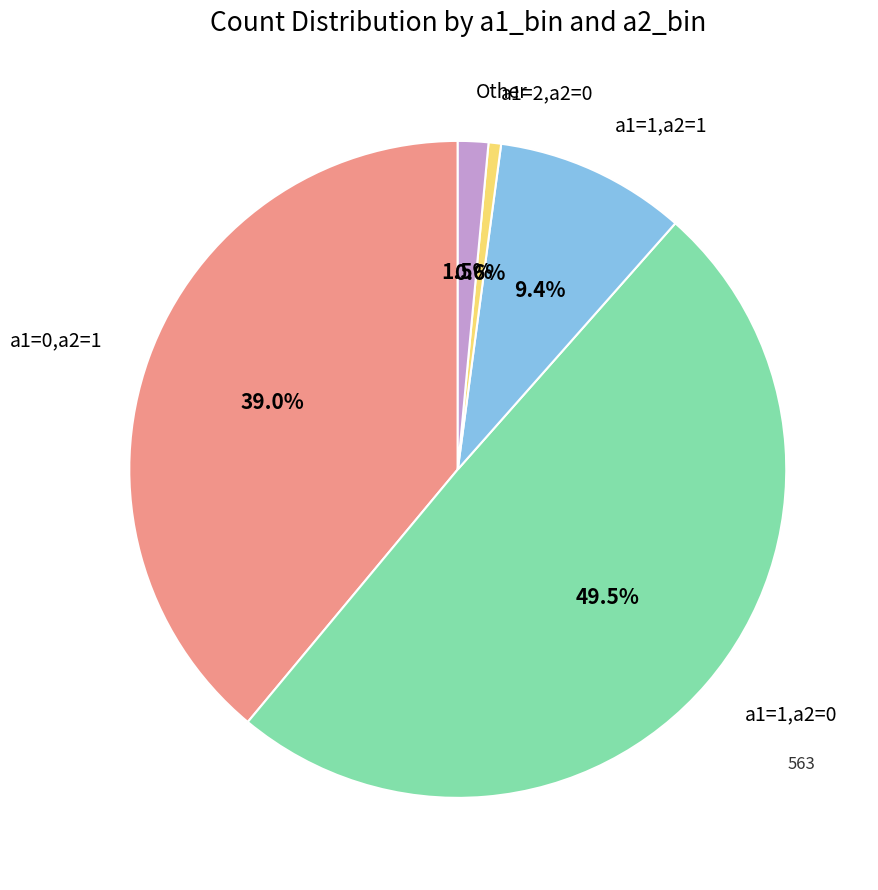

Between a1=0,a2=1 and a1=2,a2=0, which is larger?

a1=0,a2=1